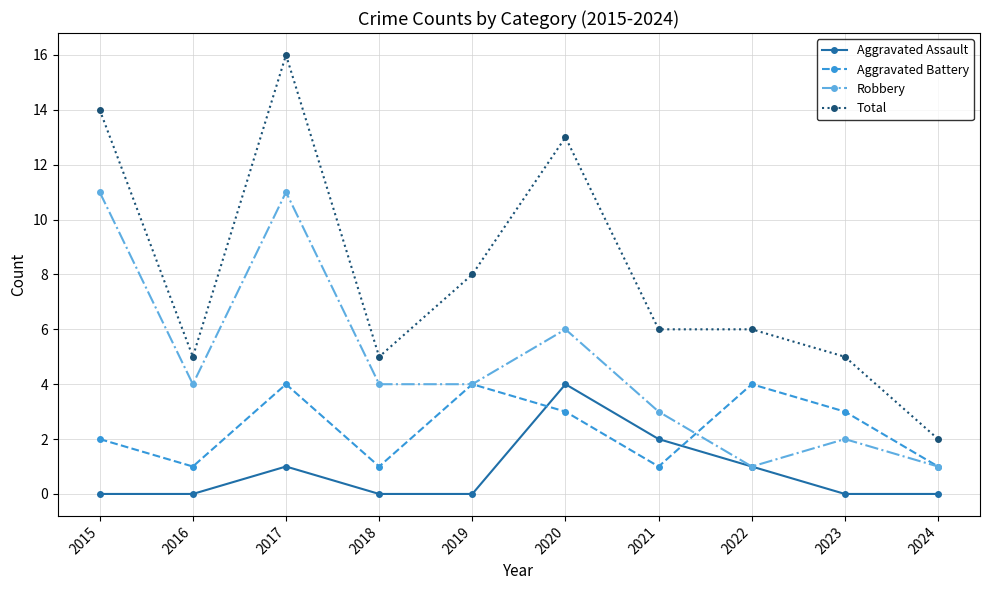

Is the value of Aggravated Assault at 2016 greater than the value of Robbery at 2015?

No